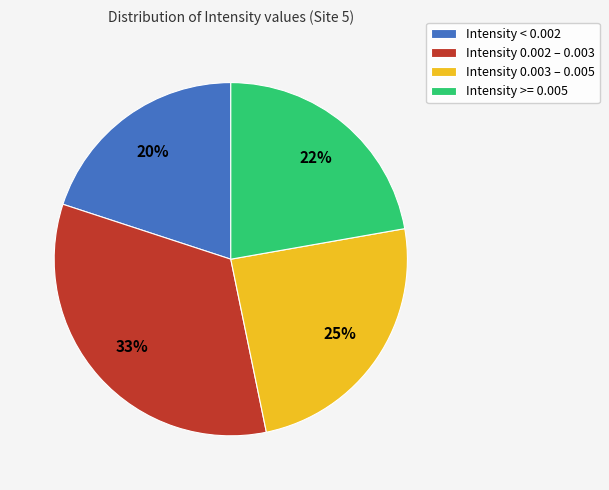

Rank the categories by value from lowest to highest.

Intensity < 0.002, Intensity >= 0.005, Intensity 0.003 – 0.005, Intensity 0.002 – 0.003